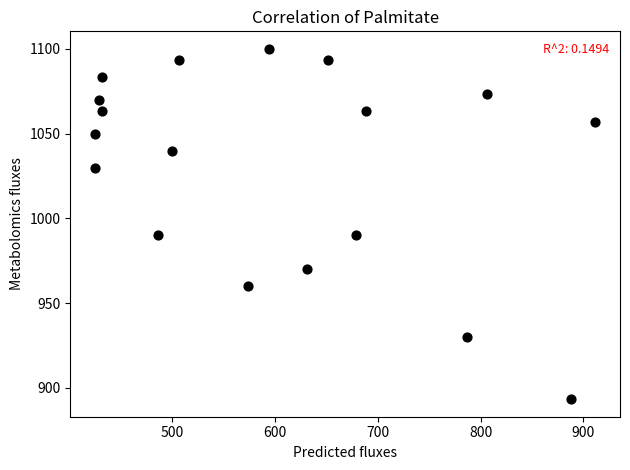

What is the range of Y values (max minus min)?

206.7